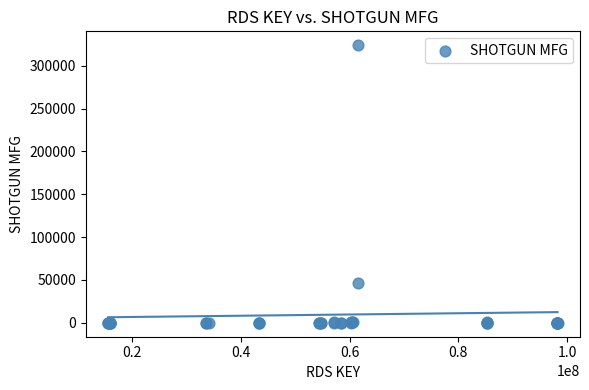

What Y value in the scatter plot is closest to 161907?

46365